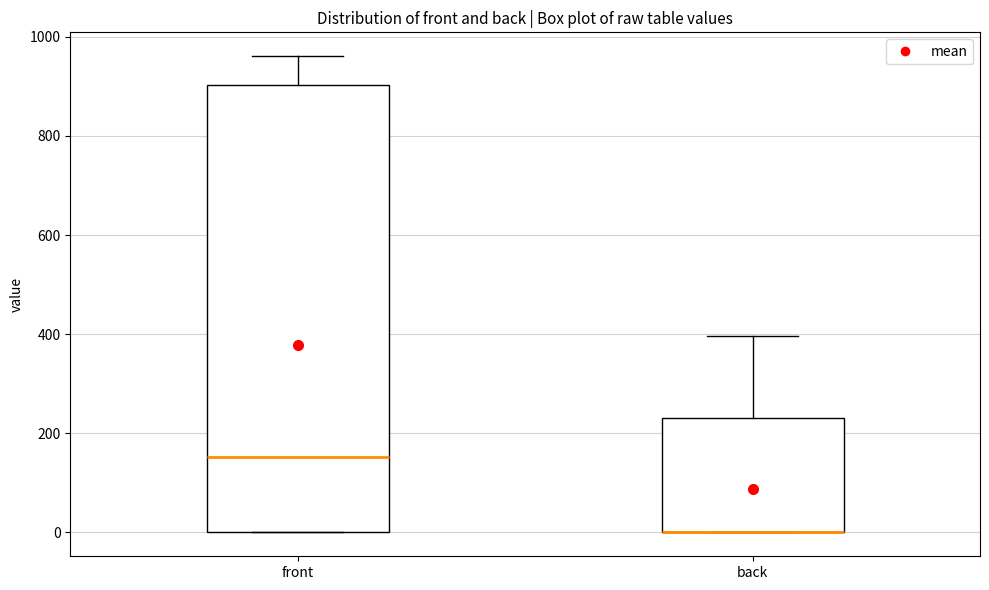

Where is the upper edge of the box for back on the y-axis? The values are not printed on the chart, so give them approximately, as read against the axis.

240